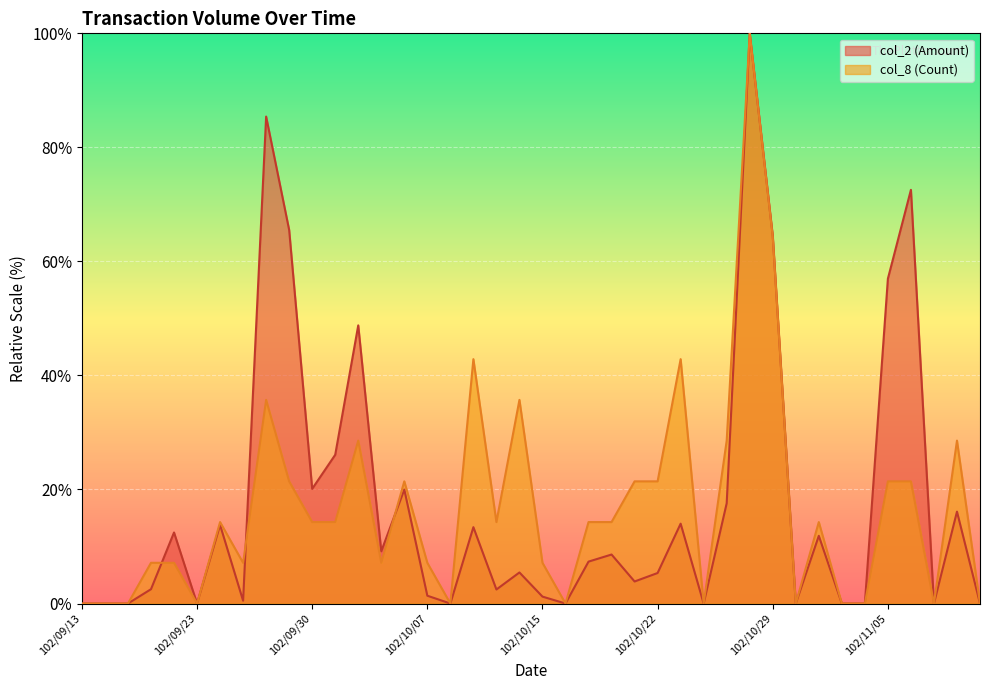

Count the number of data series in this chart.

2